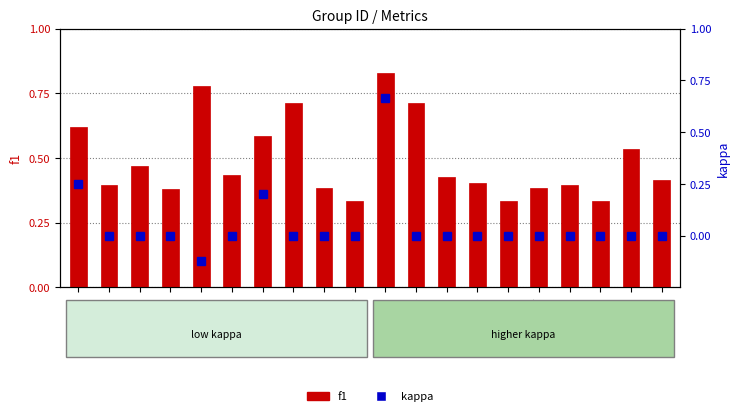

What is the minimum value for kappa?

-0.1